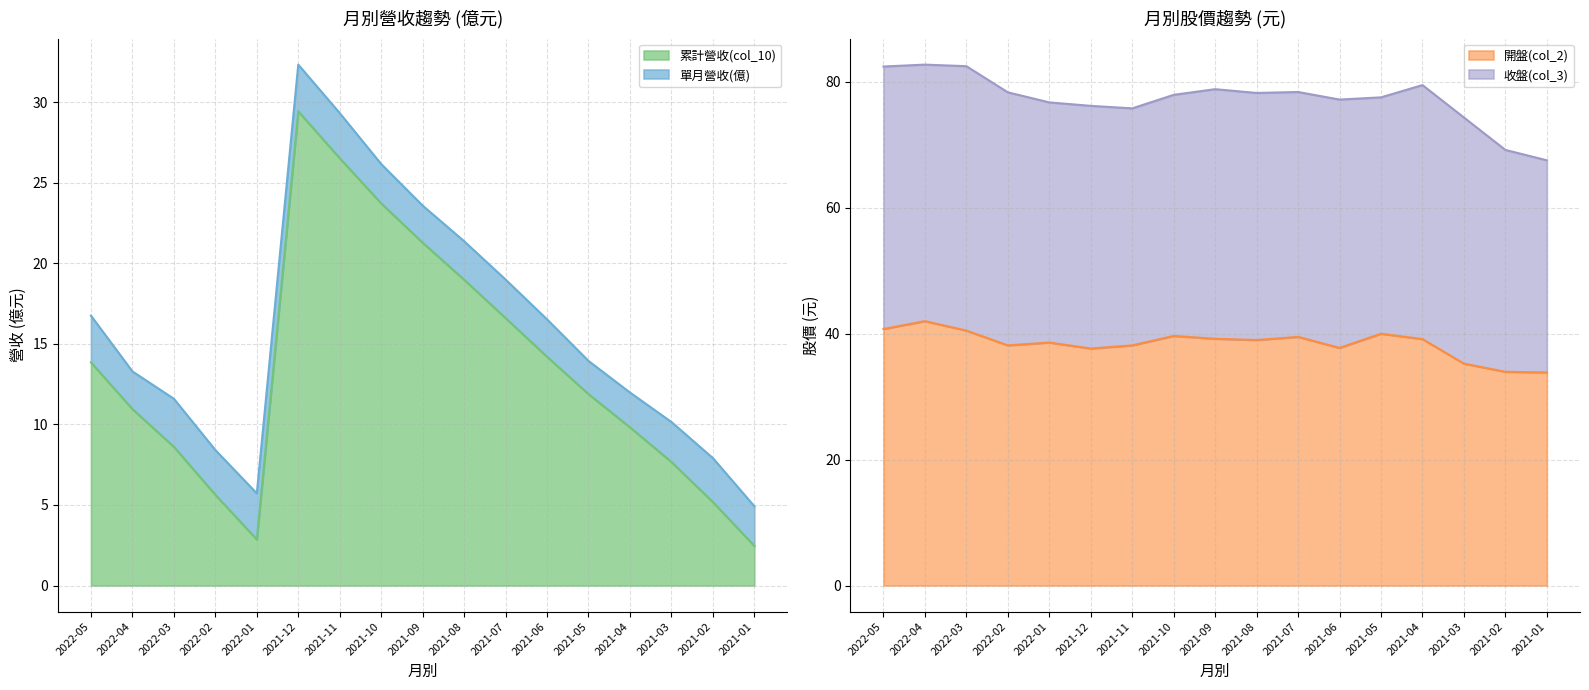

Which has a higher value, 2021-04 or 2021-05?

2021-05